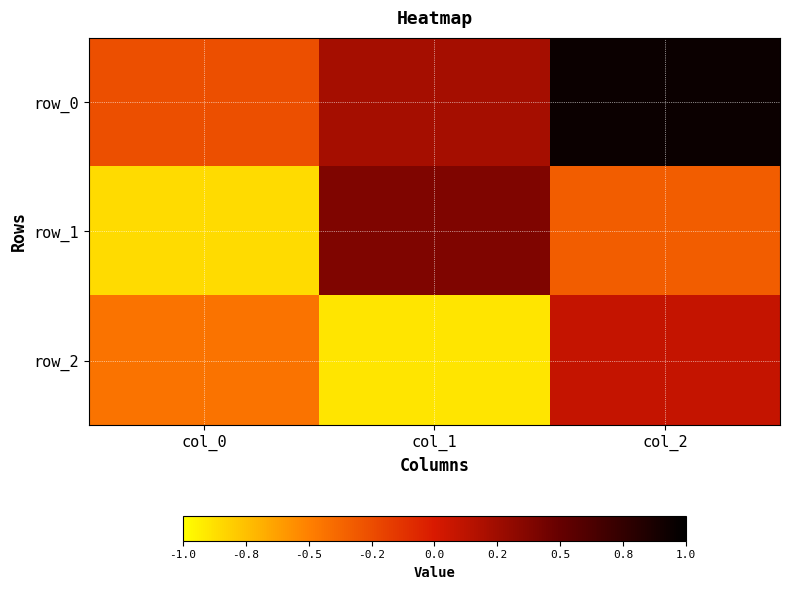

Between col_0 and col_2, which is larger?

col_2